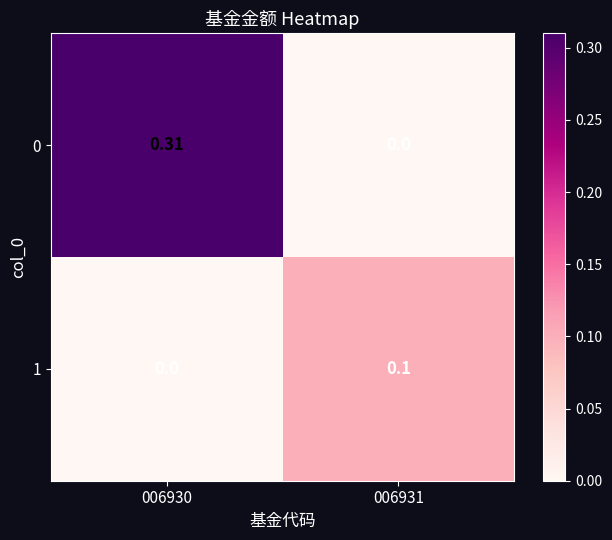

Is the value of 0 at 006930 greater than the value of 1 at 006931?

Yes